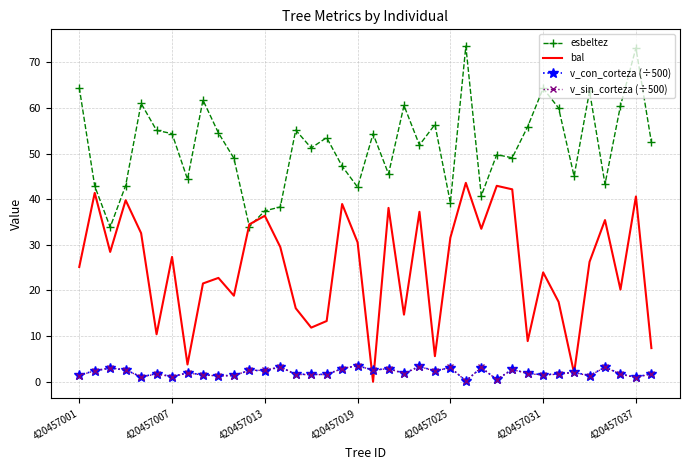

What is the greatest value displayed?

73.6